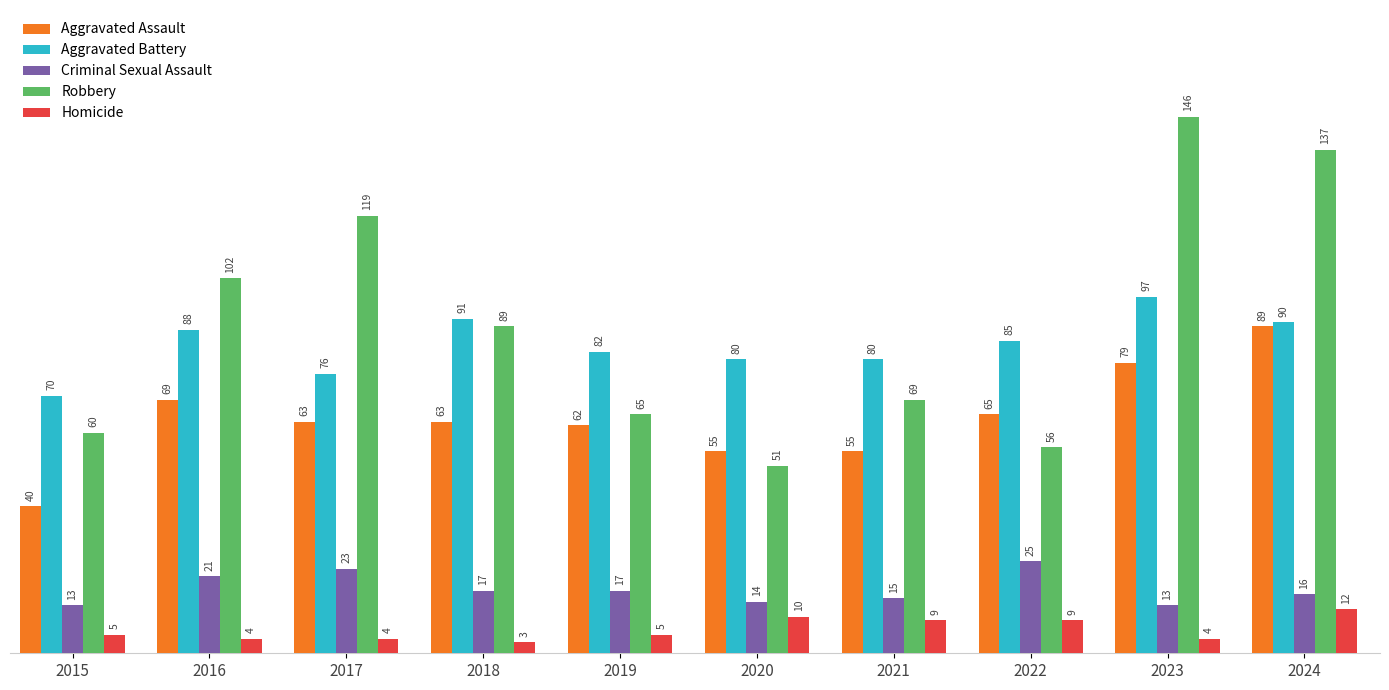

Reading right to left, list all the values displayed in this chart.

Aggravated Assault: 89	79	65	55	55	62	63	63	69	40
Aggravated Battery: 90	97	85	80	80	82	91	76	88	70
Criminal Sexual Assault: 16	13	25	15	14	17	17	23	21	13
Robbery: 137	146	56	69	51	65	89	119	102	60
Homicide: 12	4	9	9	10	5	3	4	4	5